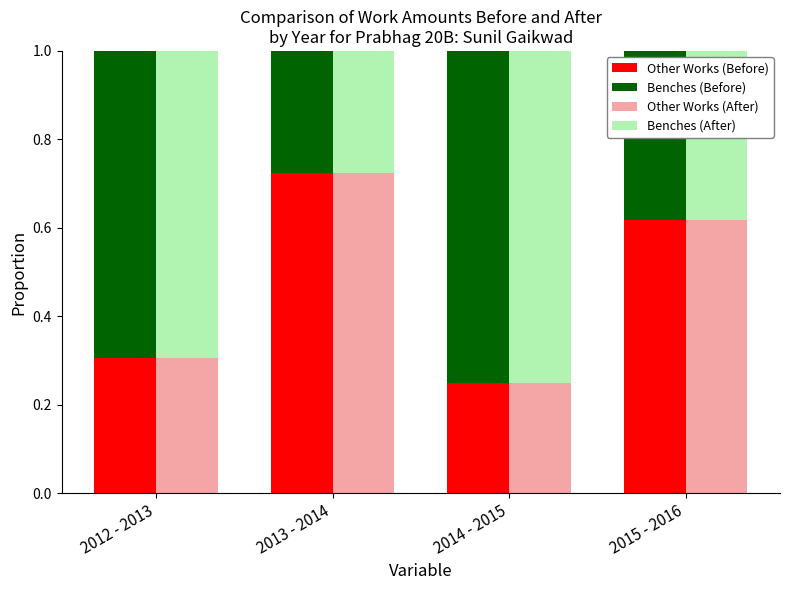

What is the label of the 2nd bar from the left?

2013 - 2014